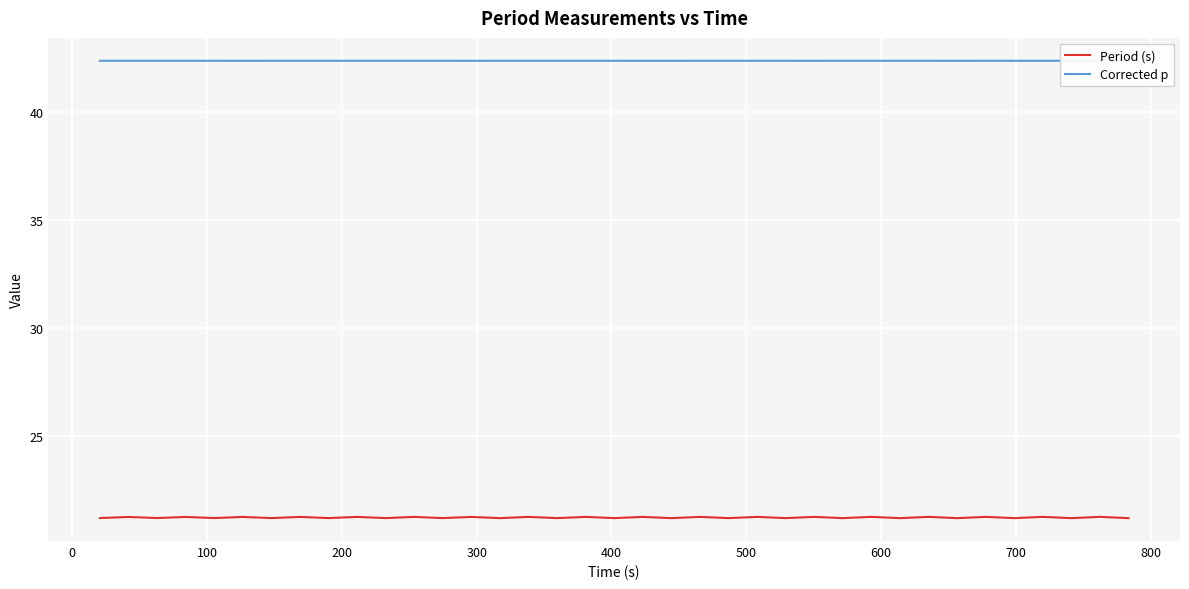

List the series in order of their peak value, highest first.

Corrected p, Period (s)